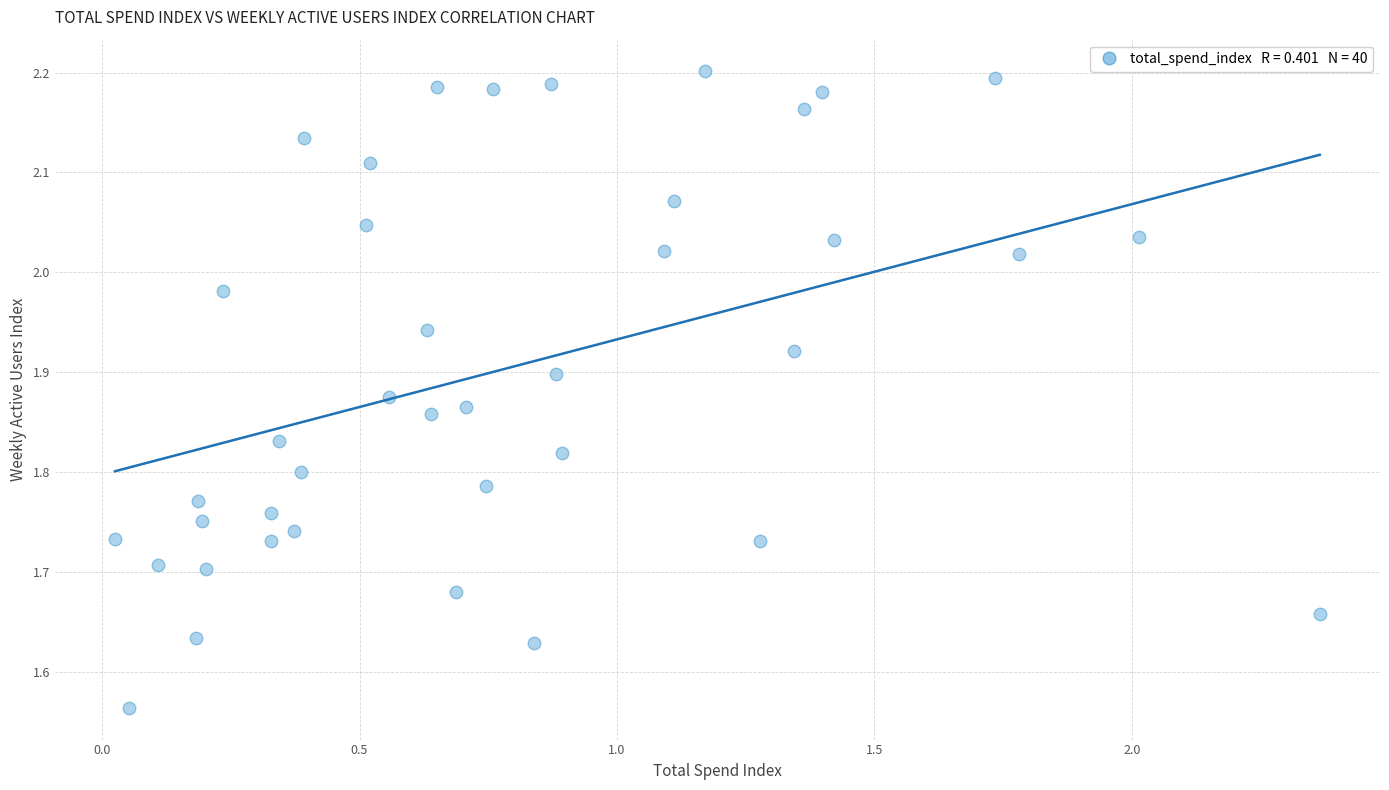

What is the range of X values (max minus min)?

2.3